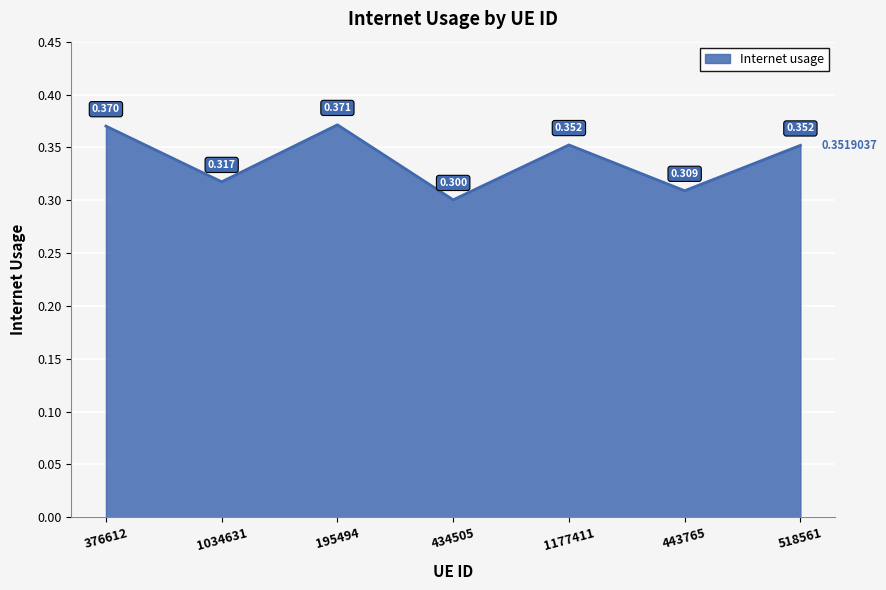

True or false: the data has more than 1 interior local peaks.

True